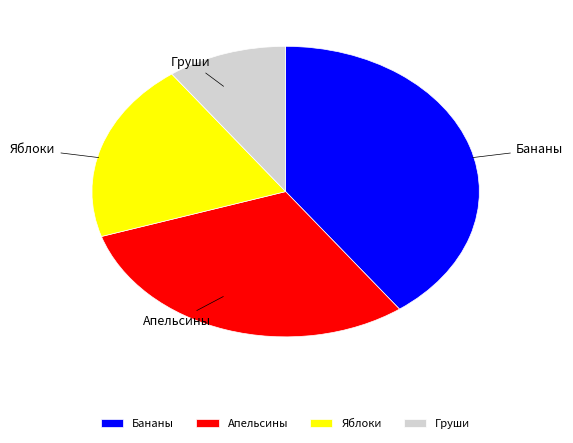

Combined, do Груши and Апельсины account for over 50%?

No